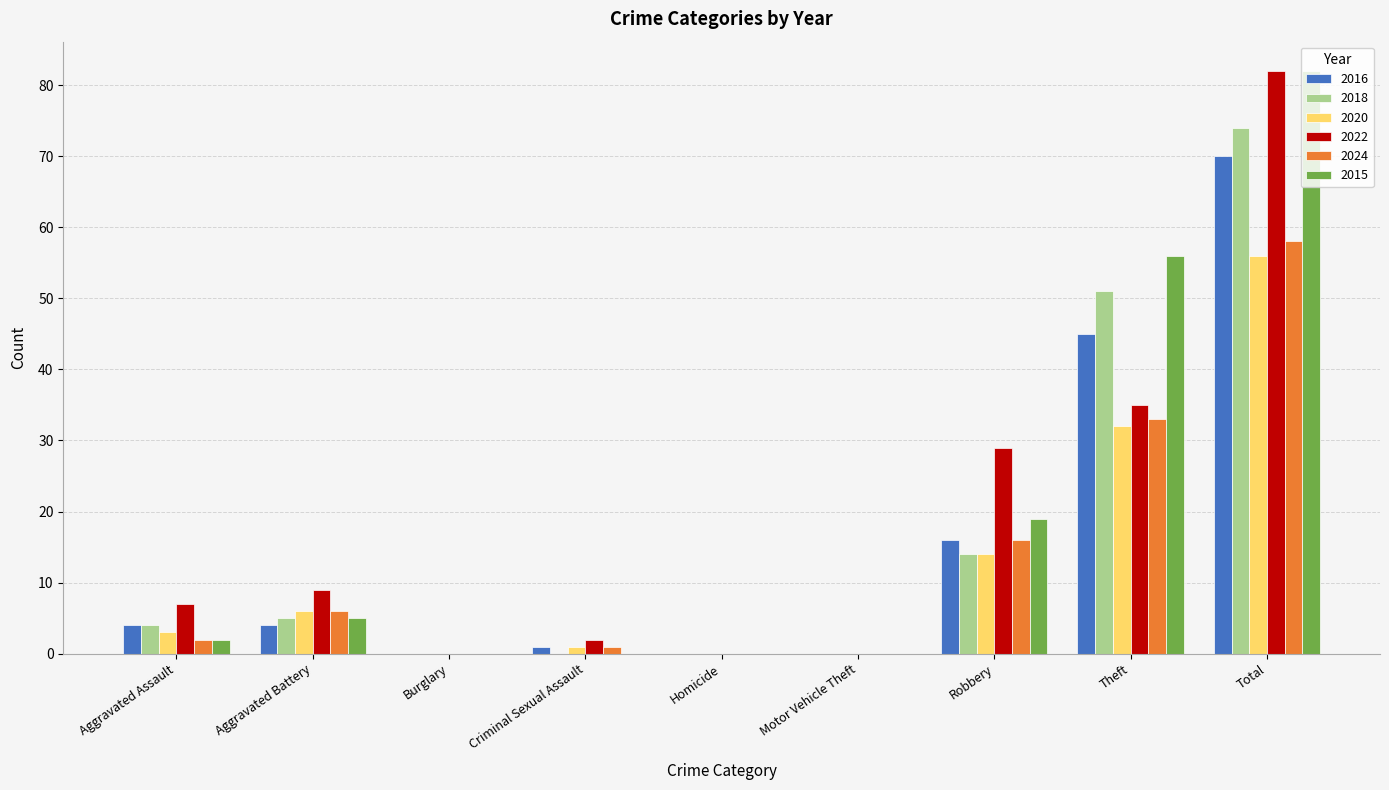

How many distinct data groups are displayed?

6